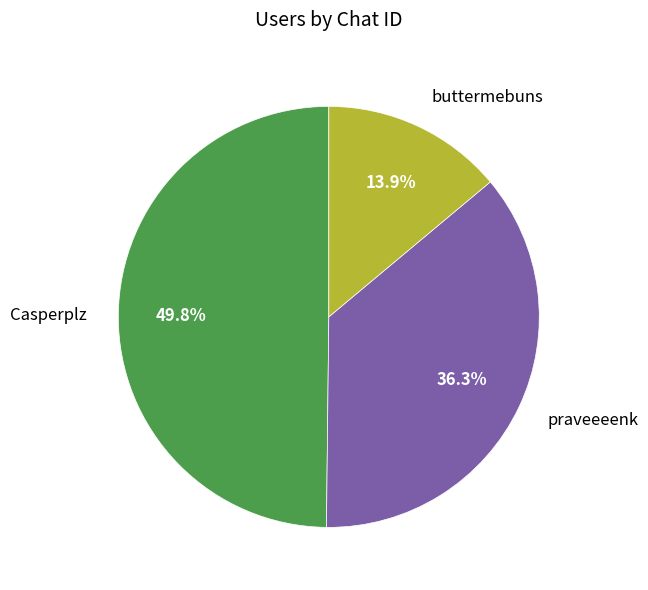

Count the number of slices in the pie.

3